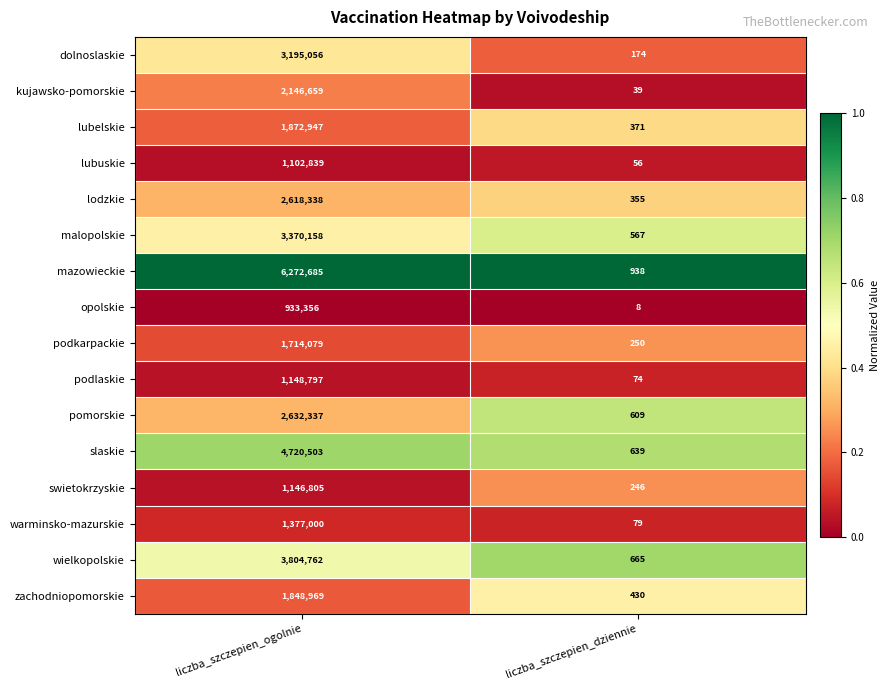

Which series has the largest total across all categories?

mazowieckie